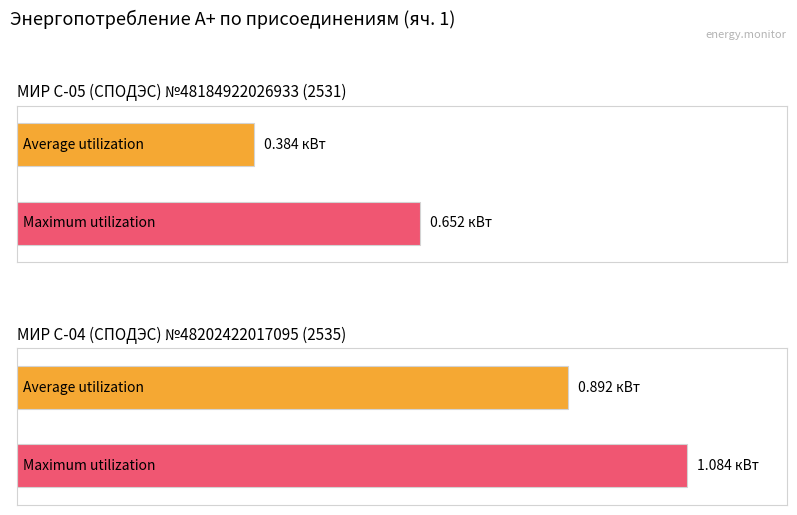

What are all the series names shown in the legend?

Average utilization, Maximum utilization